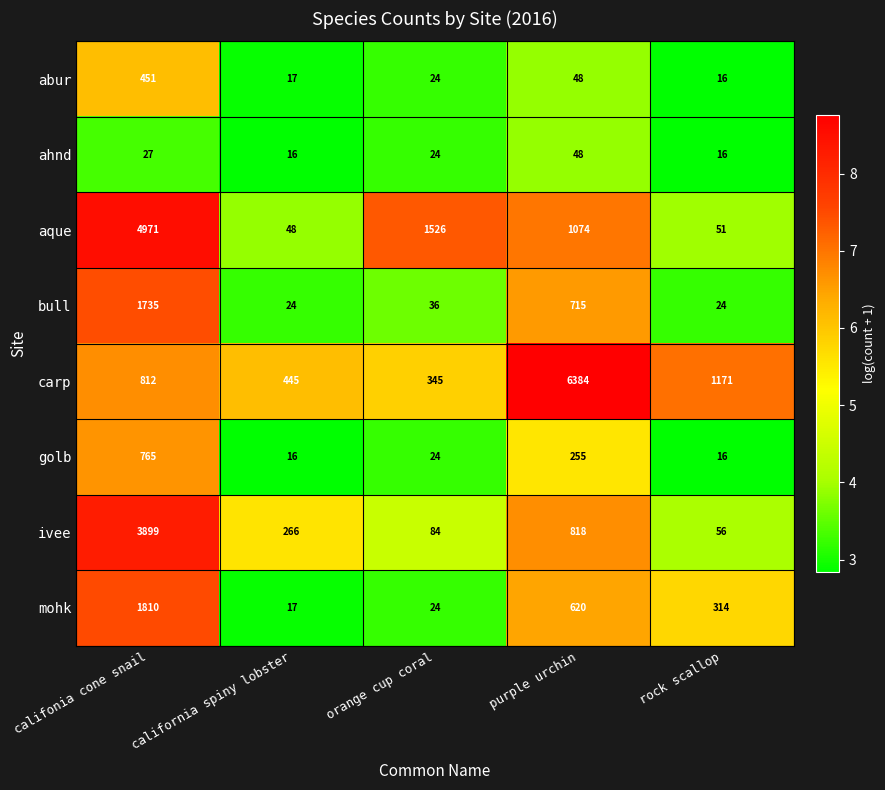

List the series in order of their peak value, highest first.

carp, aque, ivee, mohk, bull, golb, abur, ahnd